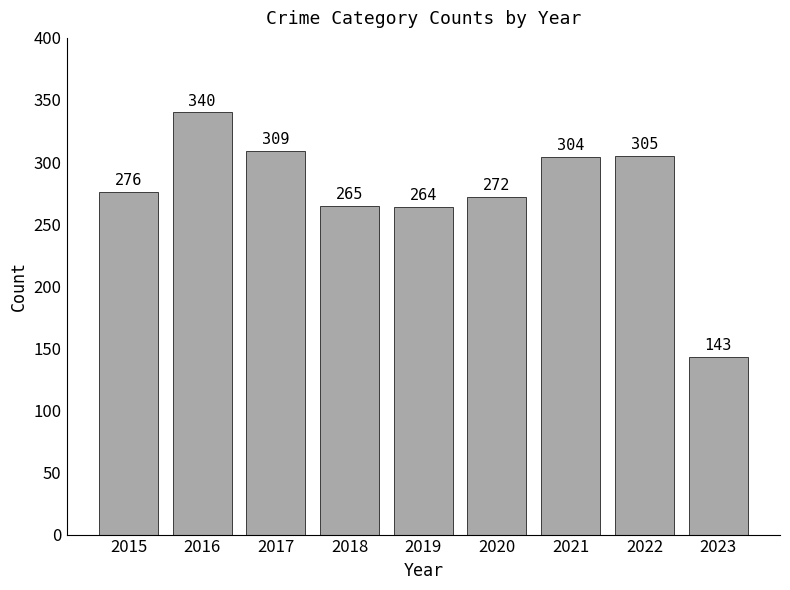

What is the value of the 4th bar from the left?

265